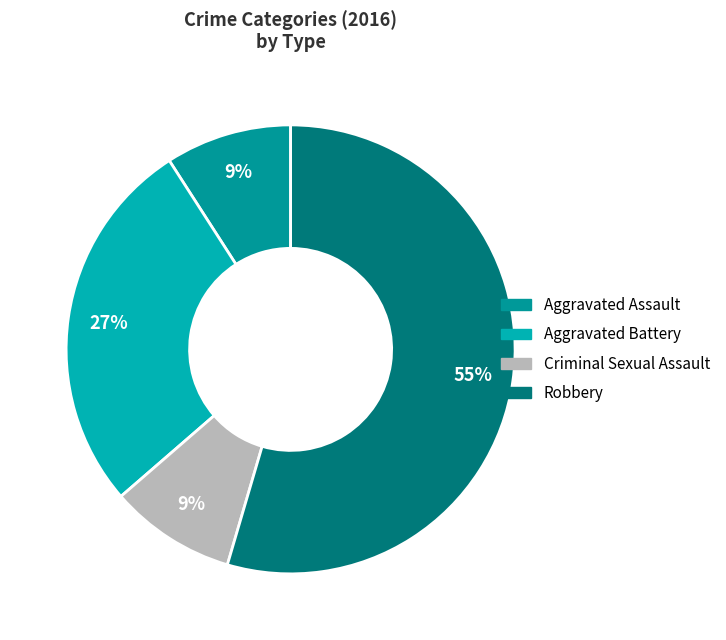

Which slice is the largest?

Robbery